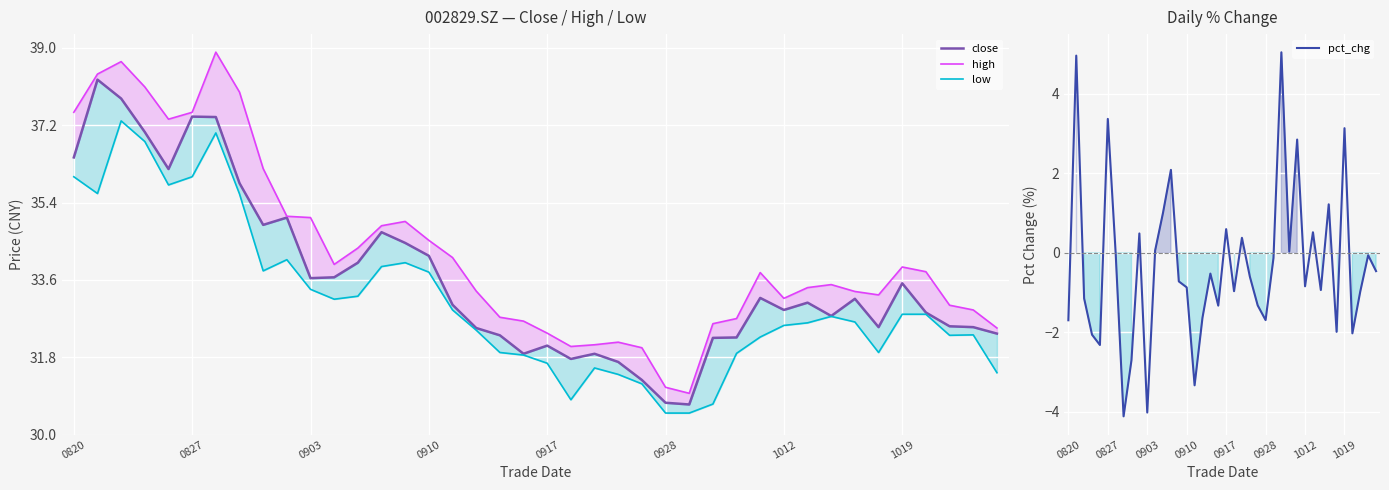

What is the maximum value shown in the chart?

38.9